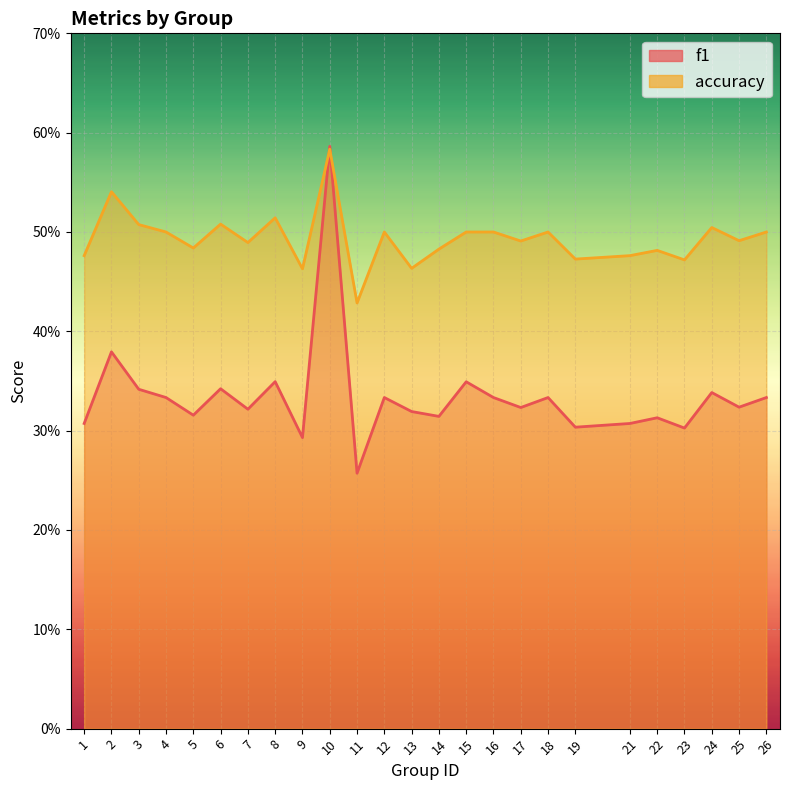

Reading left to right, list all the values displayed in this chart.

f1: 0.3	0.4	0.3	0.3	0.3	0.3	0.3	0.3	0.3	0.6	0.3	0.3	0.3	0.3	0.3	0.3	0.3	0.3	0.3	0.3	0.3	0.3	0.3	0.3	0.3
accuracy: 0.5	0.5	0.5	0.5	0.5	0.5	0.5	0.5	0.5	0.6	0.4	0.5	0.5	0.5	0.5	0.5	0.5	0.5	0.5	0.5	0.5	0.5	0.5	0.5	0.5